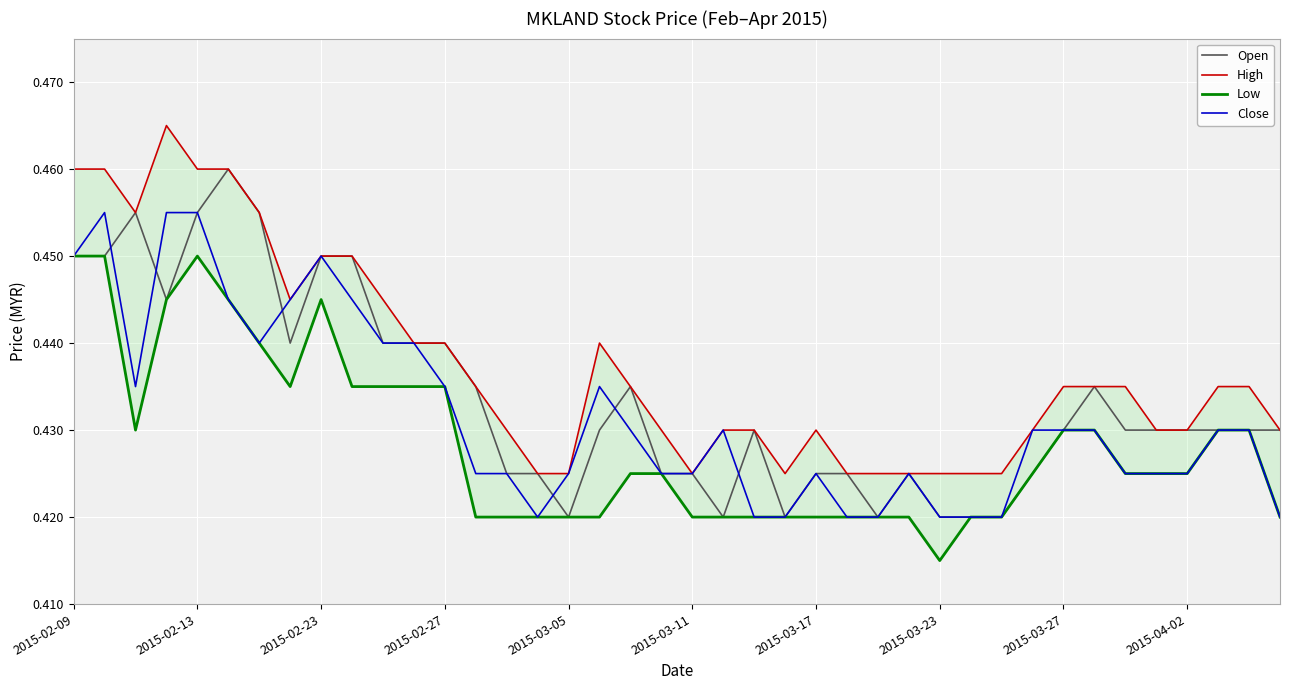

The value of Open at 2015-02-13 is 0.6. True or false?

False